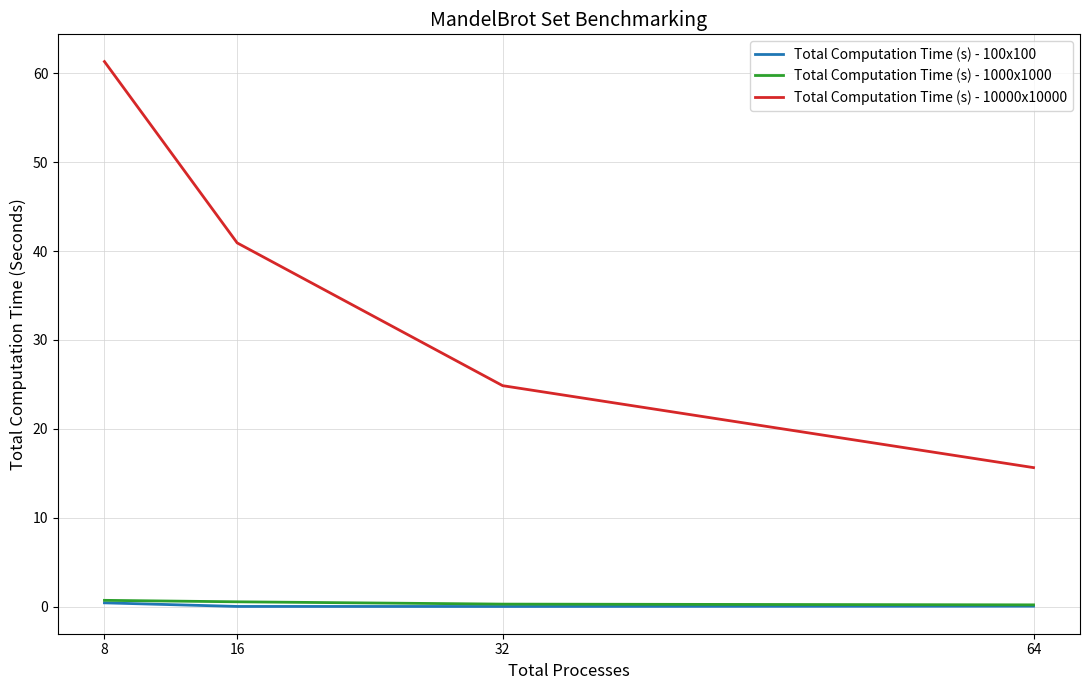

At how many categories does at least one series exceed 54?

1